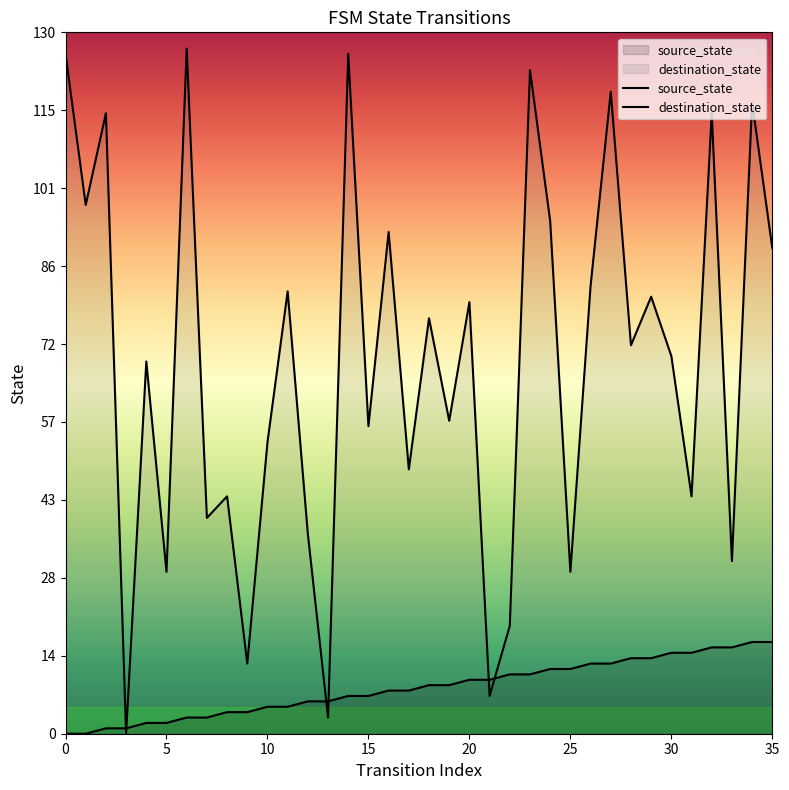

What are all the series names shown in the legend?

source_state, destination_state